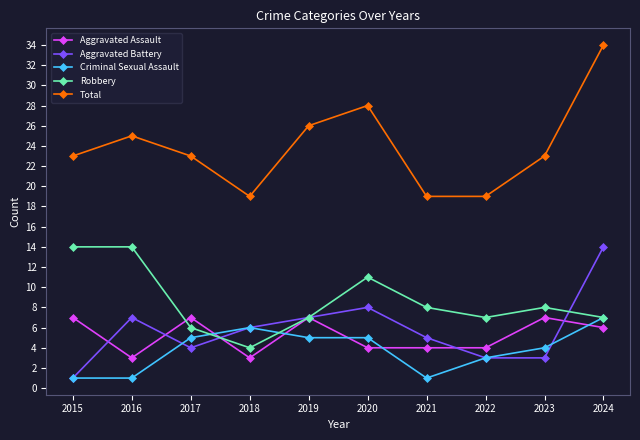

How many series are shown in this chart?

5